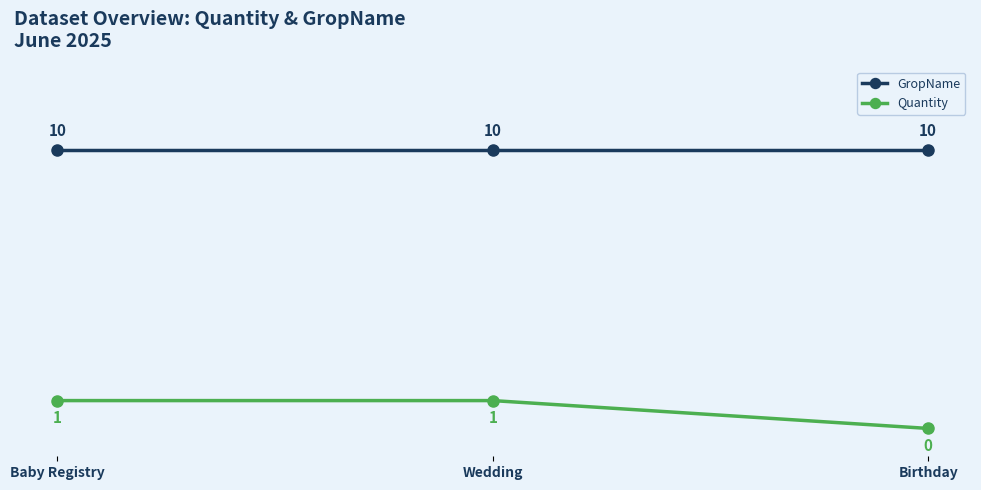

The value of GropName at Baby Registry is 10. True or false?

True